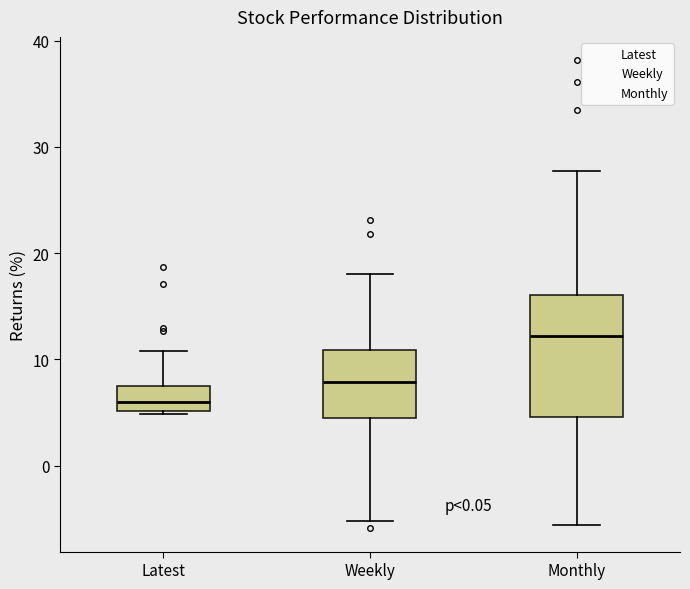

Where does the lower whisker of the box for Monthly end on the y-axis? The values are not printed on the chart, so give them approximately, as read against the axis.

-6